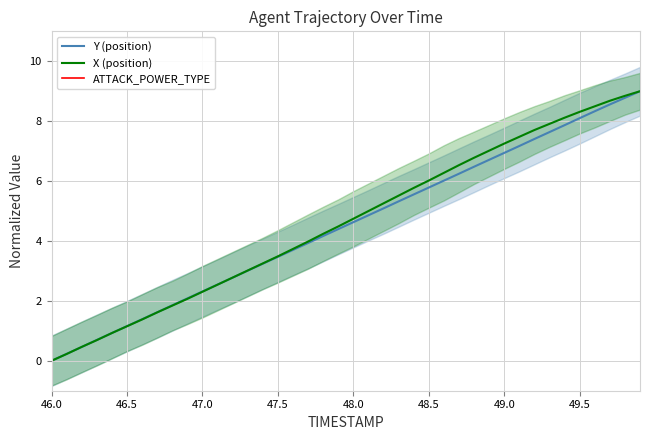

How many distinct data groups are displayed?

3